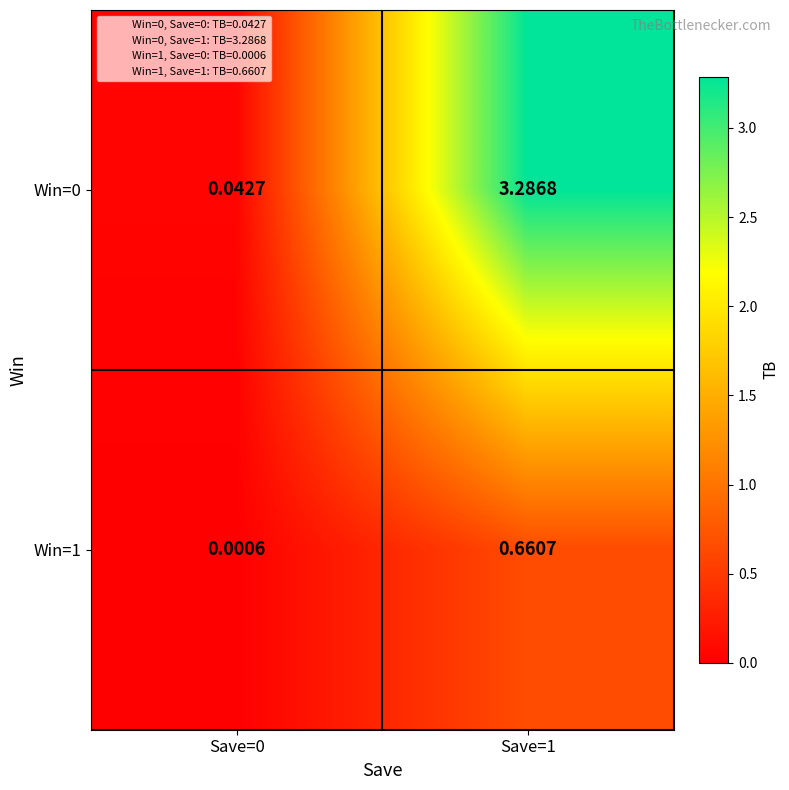

Is the value of Win=0 at Save=0 greater than the value of Win=1 at Save=0?

Yes